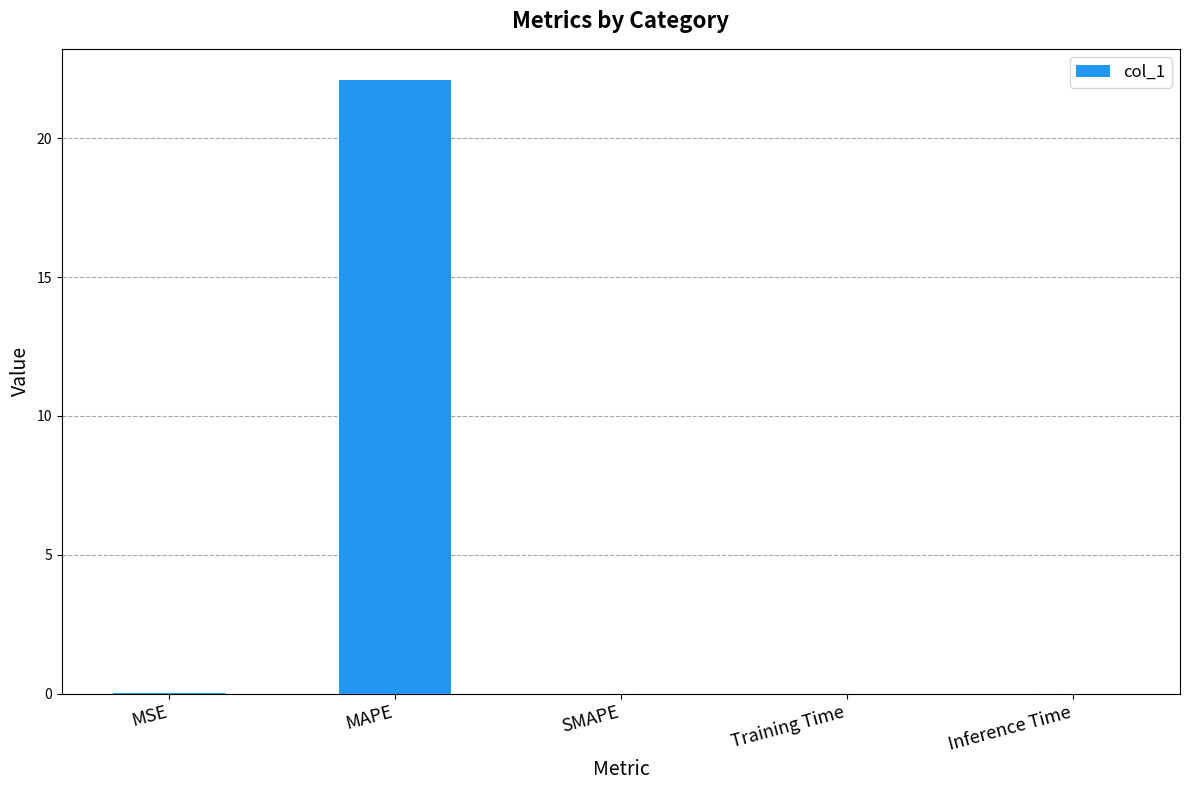

True or false: the data shows 38.9 at MAPE.

False